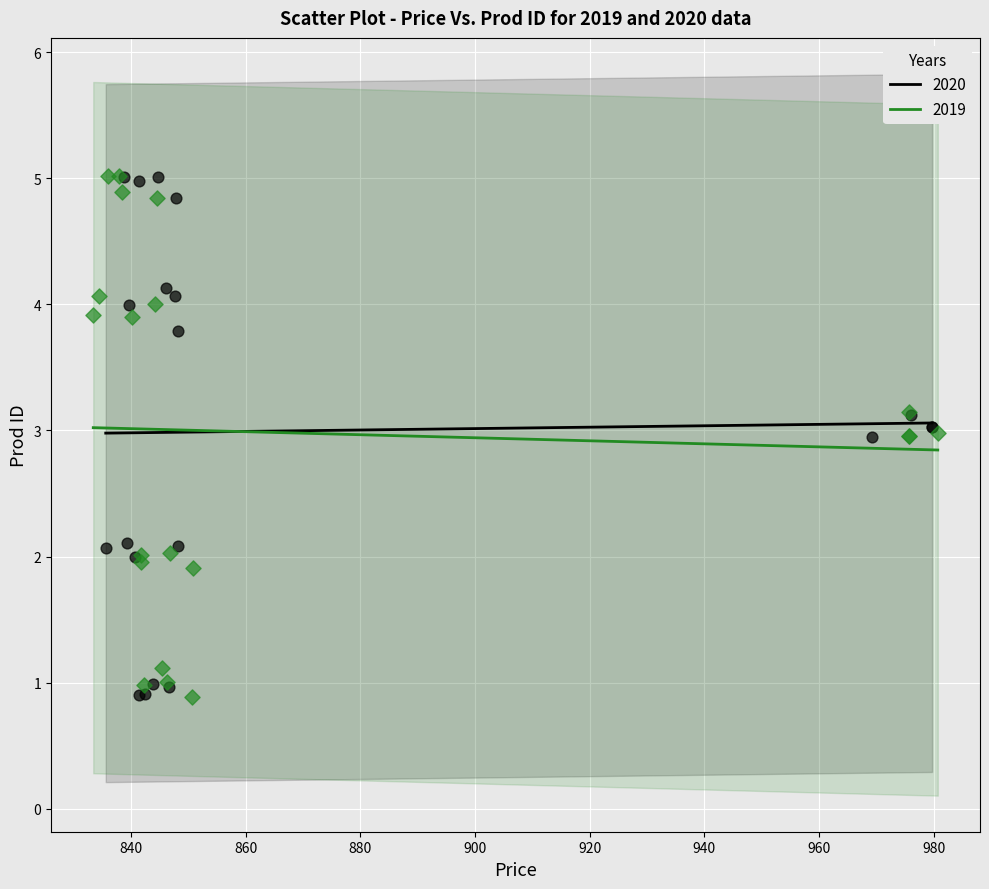

What are all the series names shown in the legend?

2020, 2019